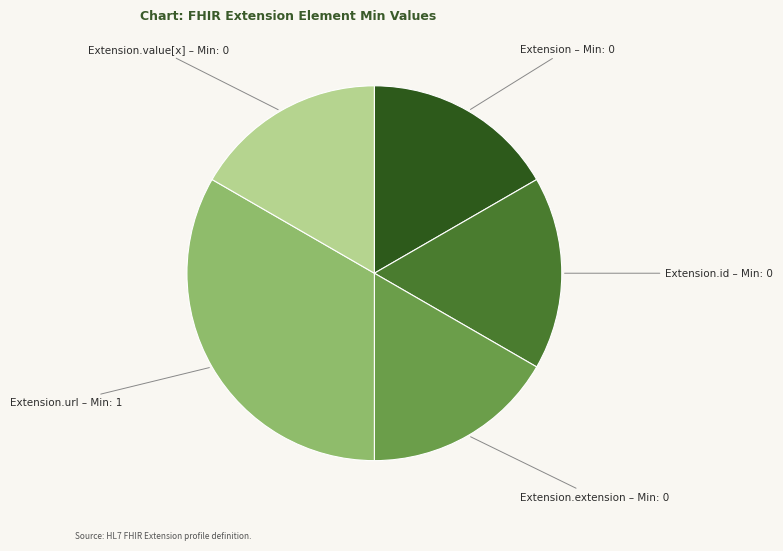

Is it true that Extension.url – Min: 1 is 44% of the pie?

False